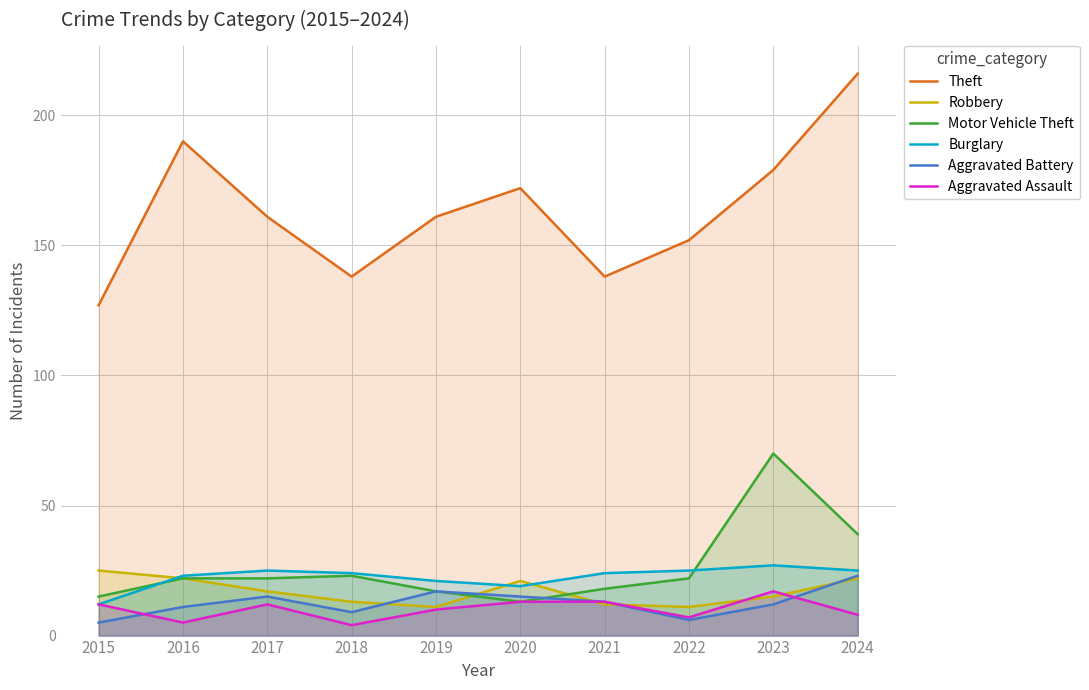

At which label does Motor Vehicle Theft first exceed 22?

2018